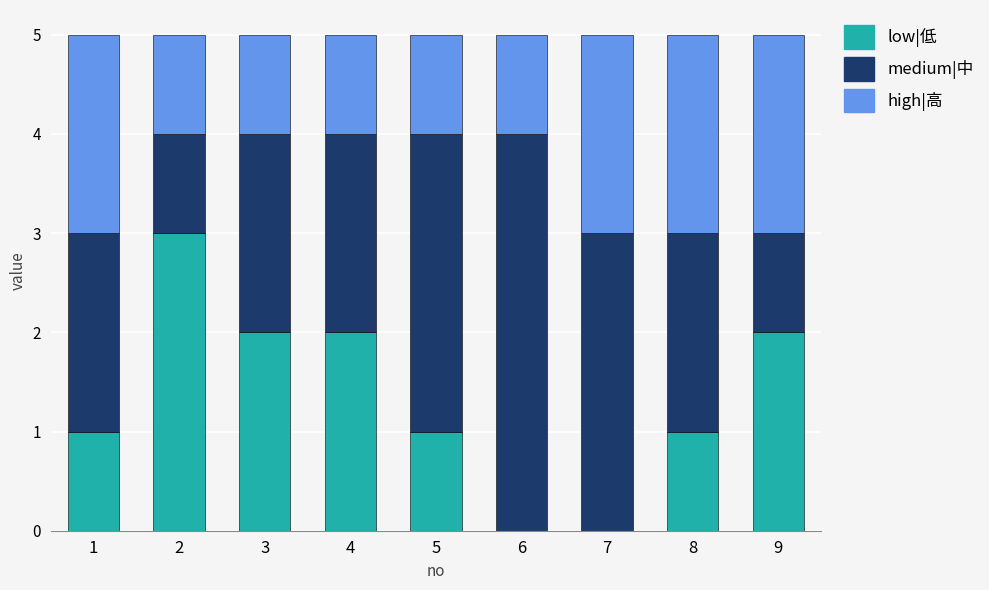

Reading left to right, transcribe the values for low|低.

1=1	2=3	3=2	4=2	5=1	6=0	7=0	8=1	9=2